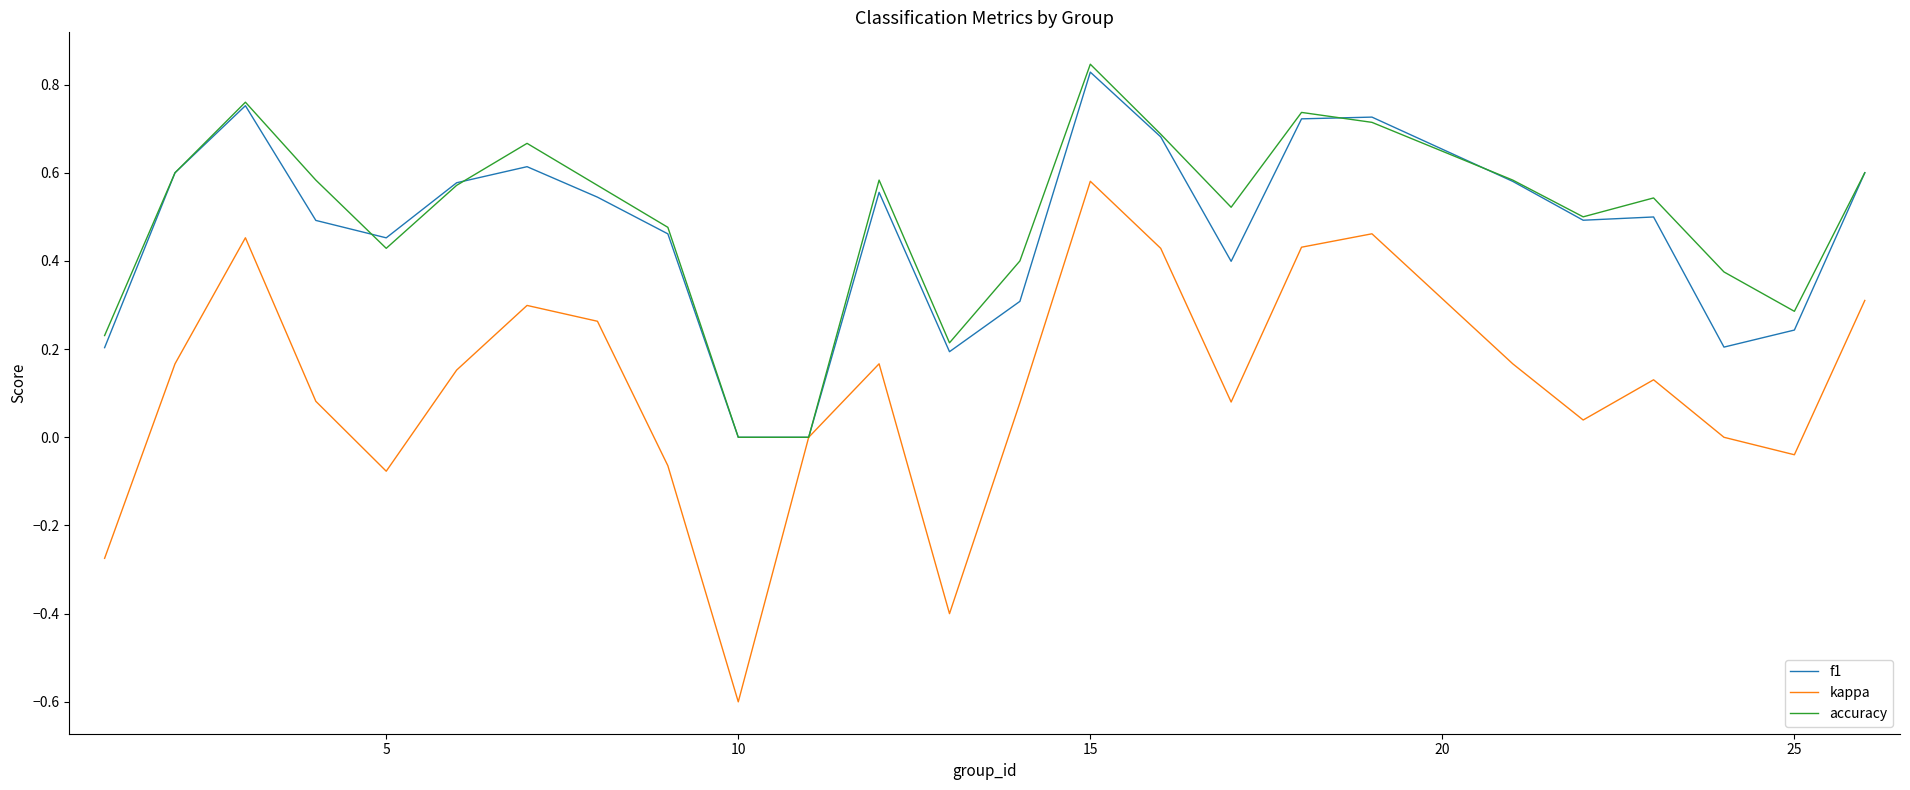

Which series has the largest range (max minus min)?

kappa